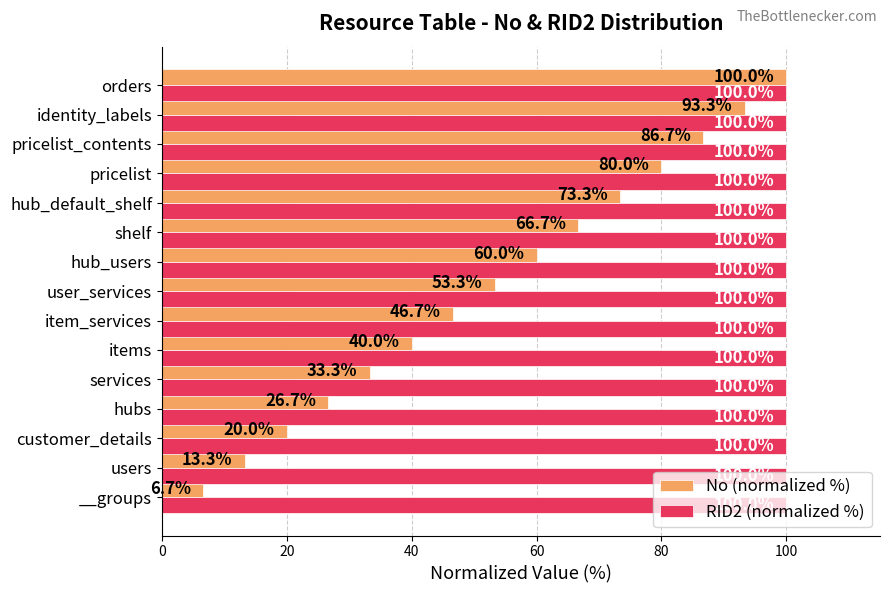

At hubs, list the series in order from smallest to largest.

No (normalized %), RID2 (normalized %)